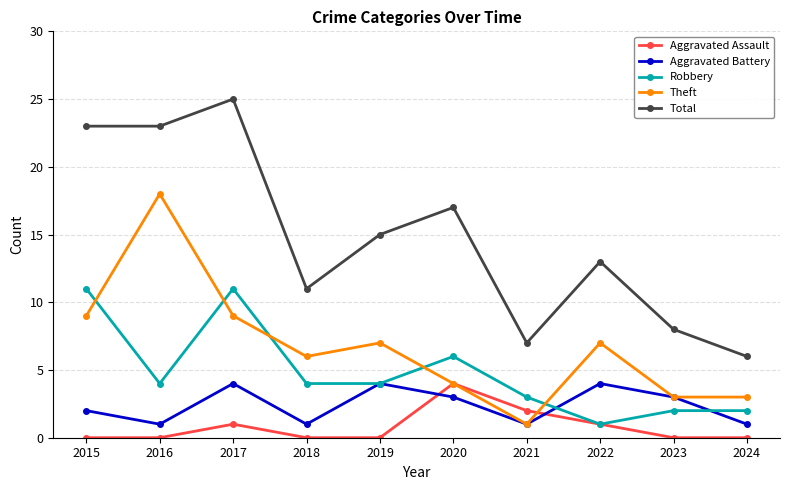

What is the difference between the maximum and minimum values in the Aggravated Assault series?

4